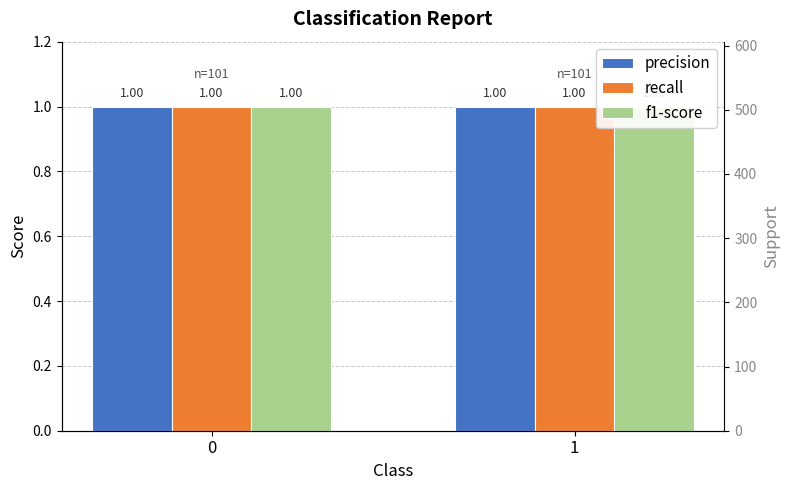

Read the f1-score value at 0.

1